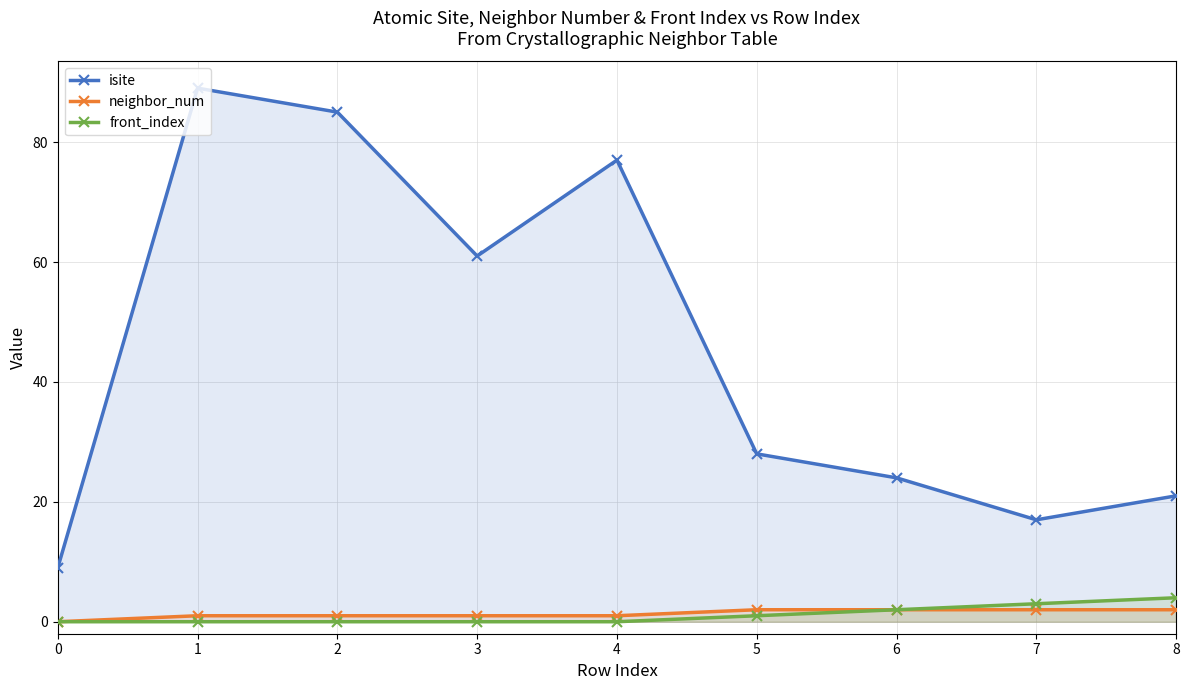

Which series has the widest spread of values?

isite